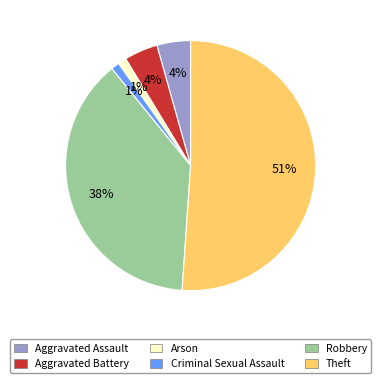

To the nearest percent, what is the average slice percentage?

17%